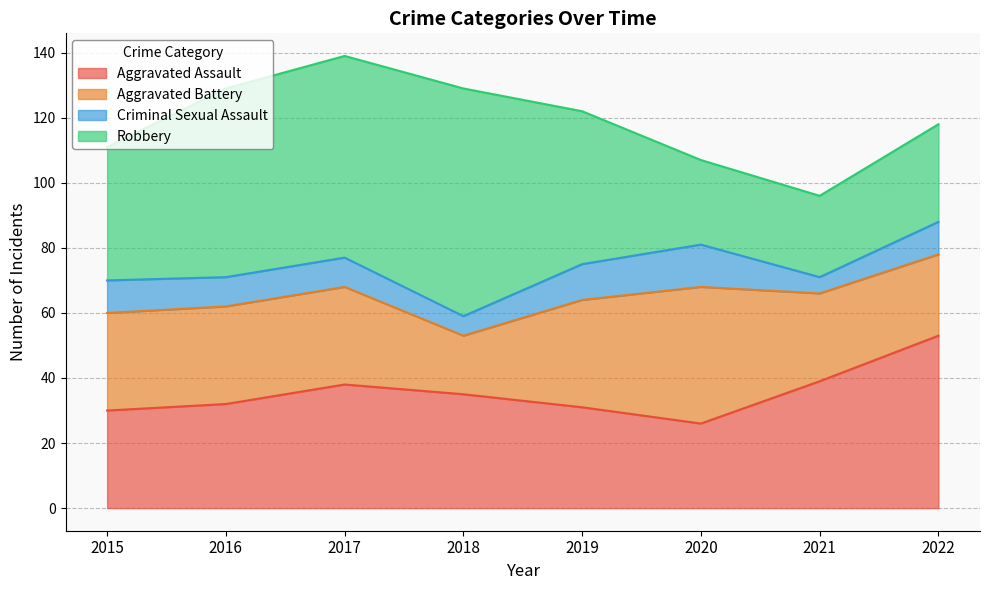

How many interior local valleys does the Aggravated Battery series have?

1